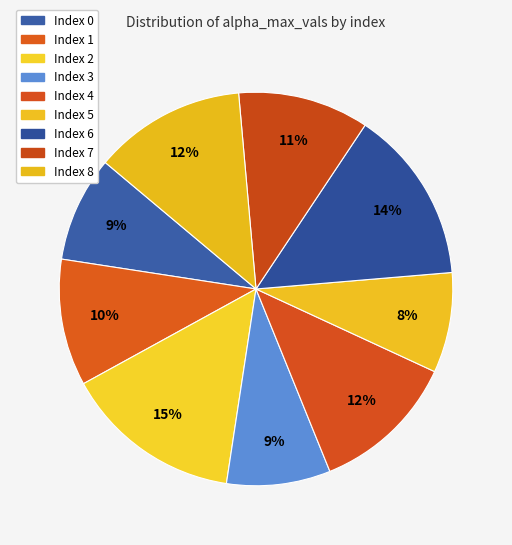

How many slices are in this pie chart?

9